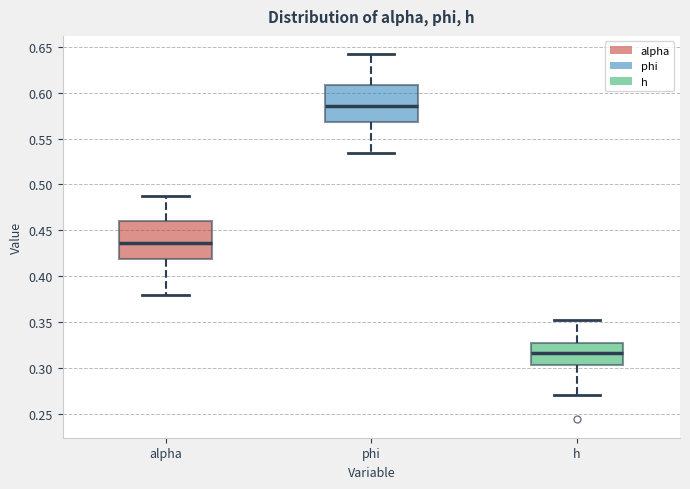

Where does the median line of the box for h sit on the y-axis? The values are not printed on the chart, so give them approximately, as read against the axis.

0.315